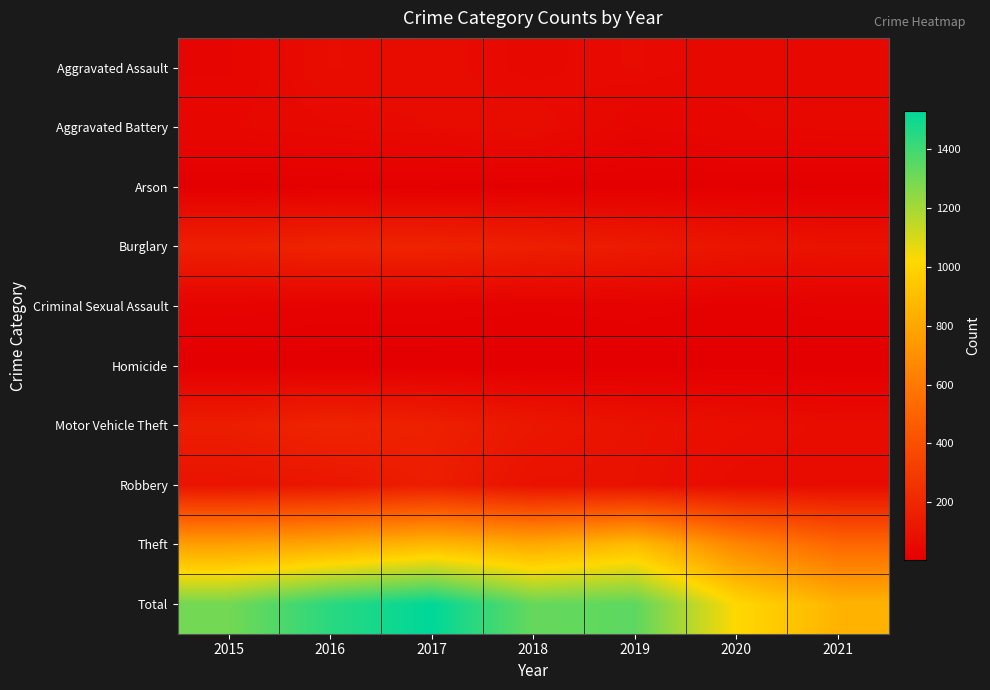

What is the maximum value shown in the chart?

1528